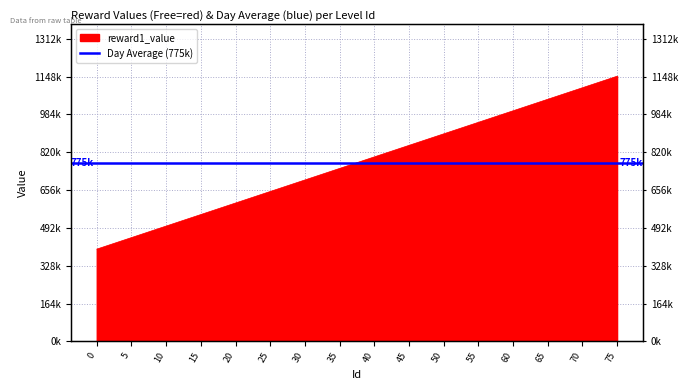

How many categories are shown in the chart?

16